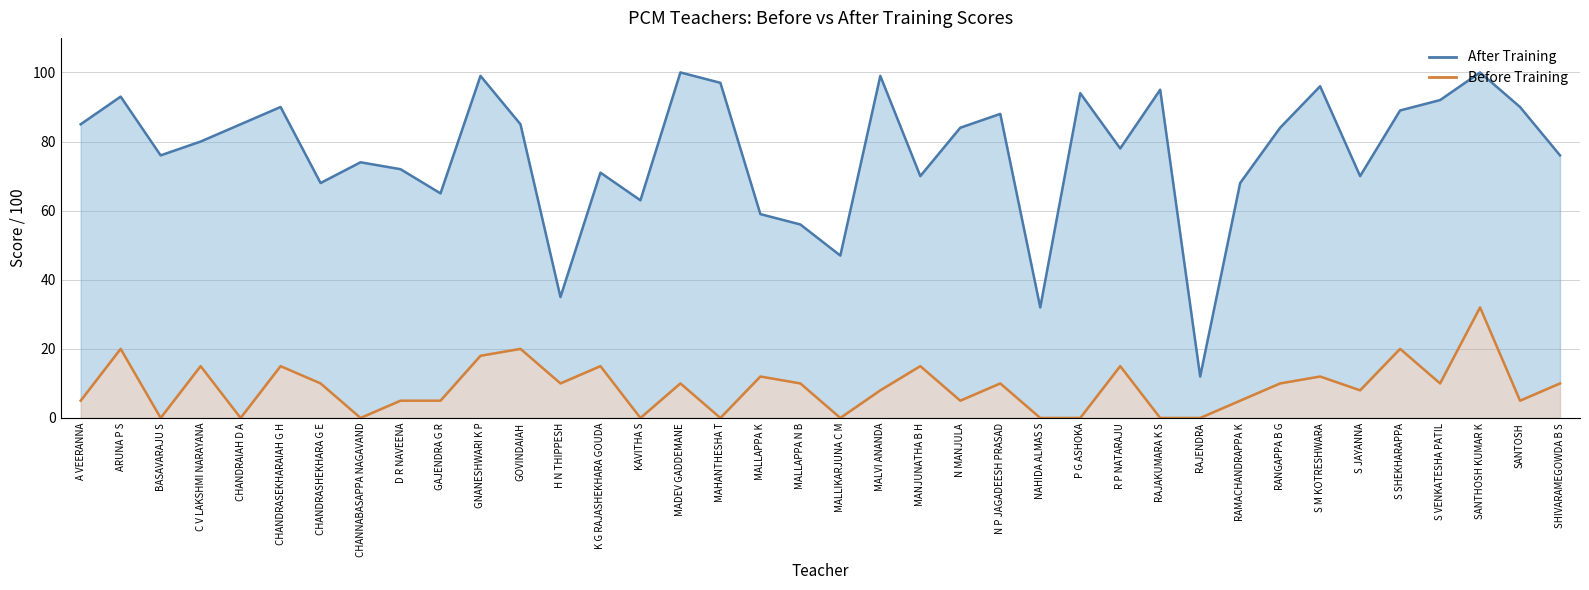

What is the sum of the Before Training values at RAMACHANDRAPPA K and RAJENDRA?

5